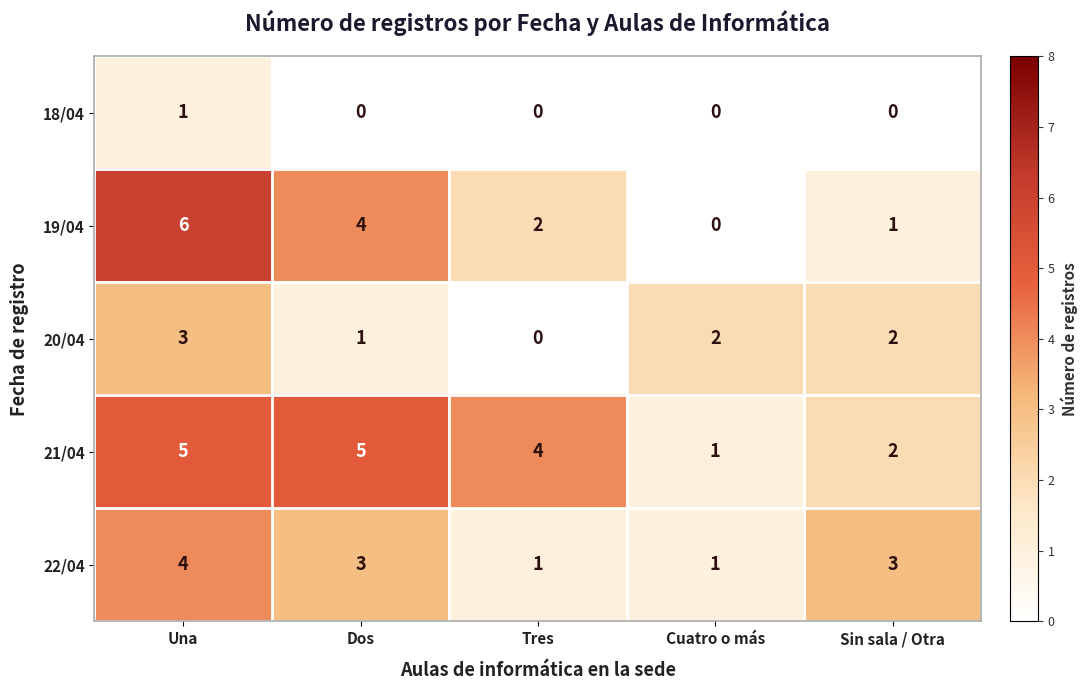

What is the sum of the 19/04 values at Sin sala / Otra and Tres?

3